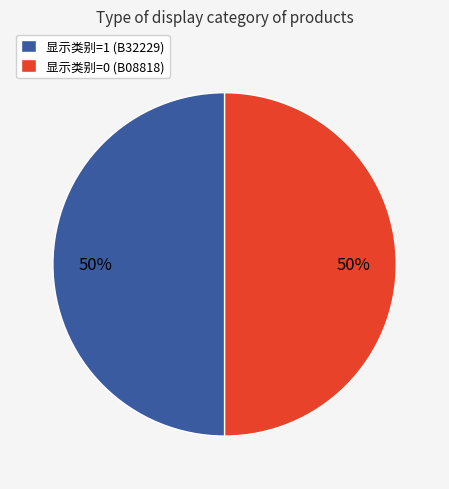

Is it true that 显示类别=1 (B32229) is 50% of the pie?

True